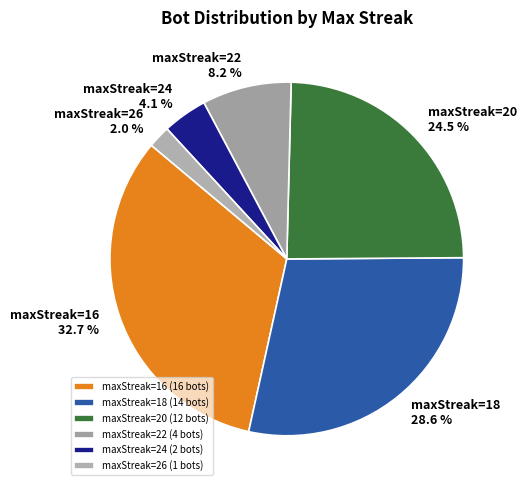

Does maxStreak=22 represent more than half of the total?

No